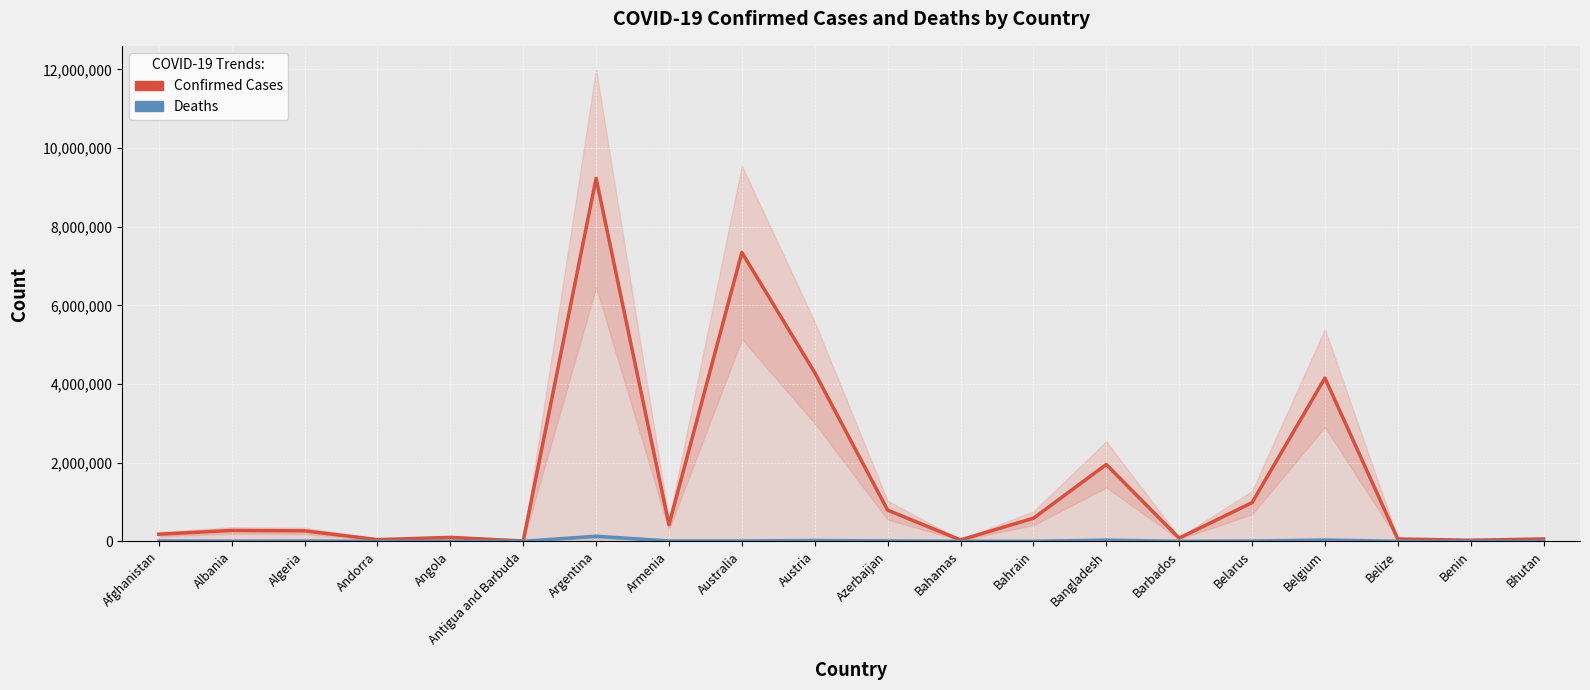

What position from the right is Antigua and Barbuda?

15